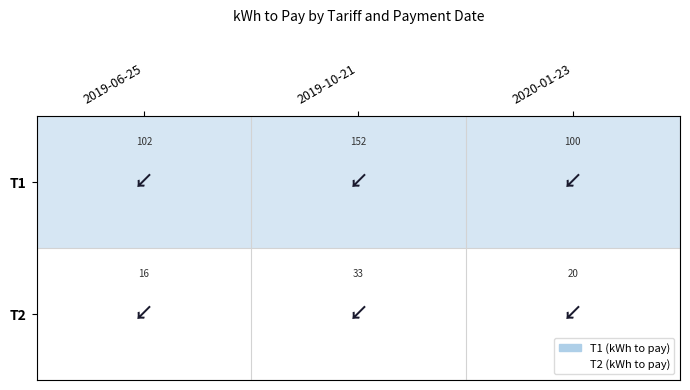

What is the total value across all series at 2020-01-23?

1